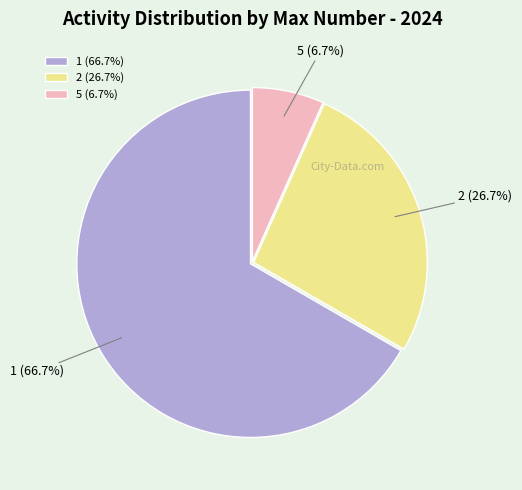

To the nearest percent, what is the difference between the 1 and 5 slice percentages?

60%